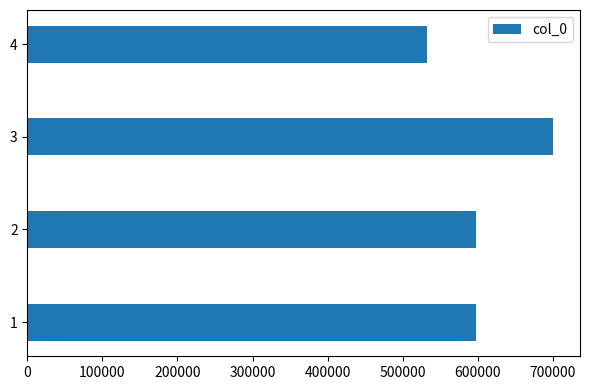

Is it true that the value at 4 is 533020?

True